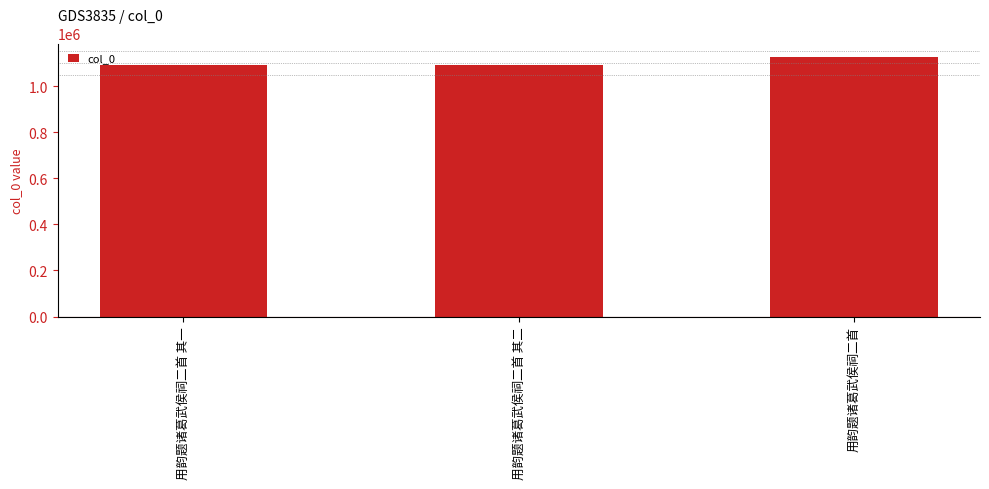

How many bars are there in total?

3